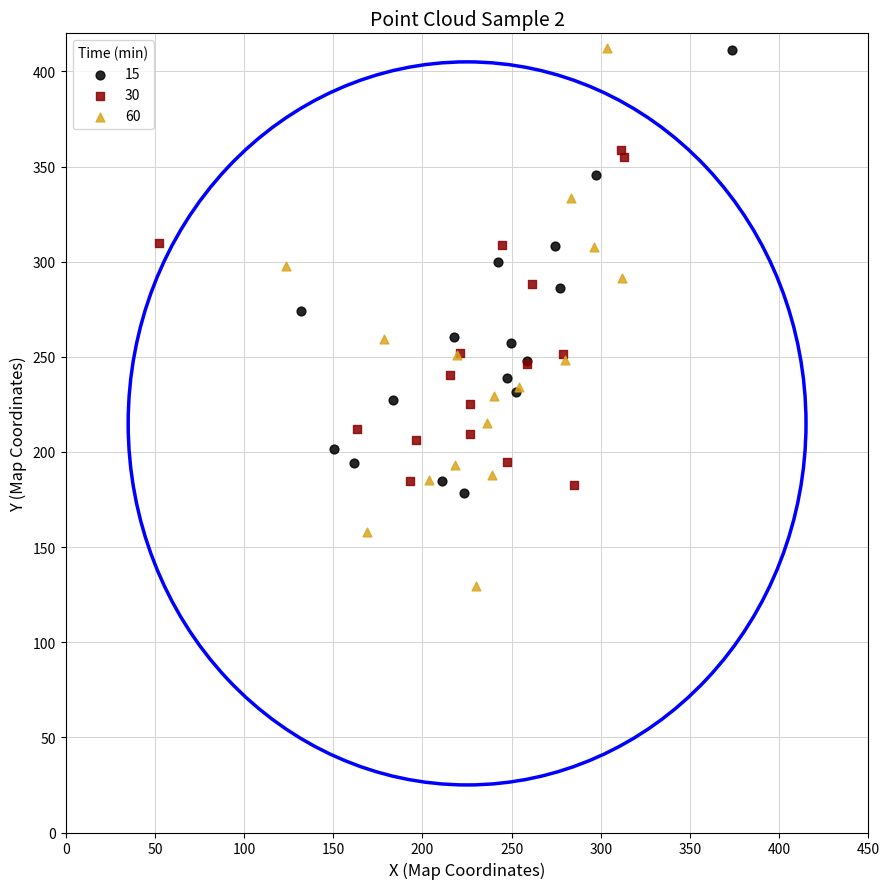

What are all the series names shown in the legend?

15, 30, 60